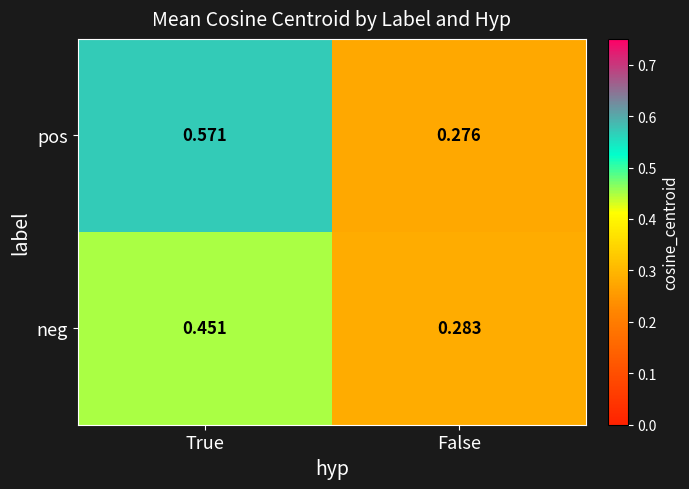

At which category is the sum across all series the highest?

True